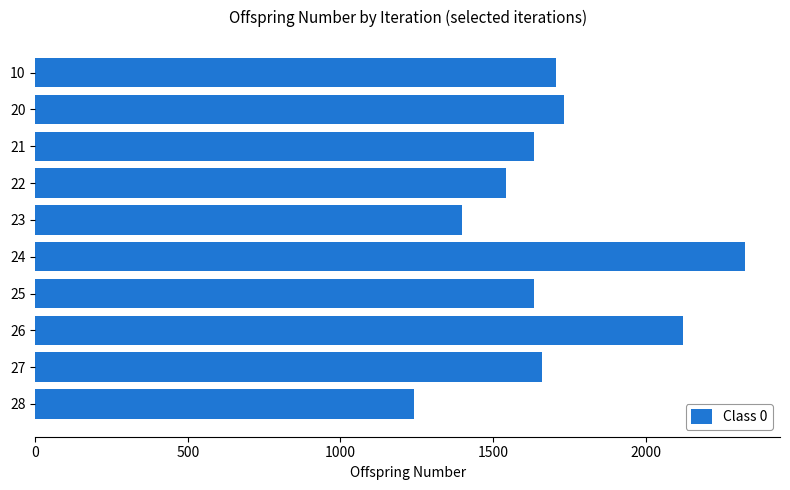

What is the average value?

1699